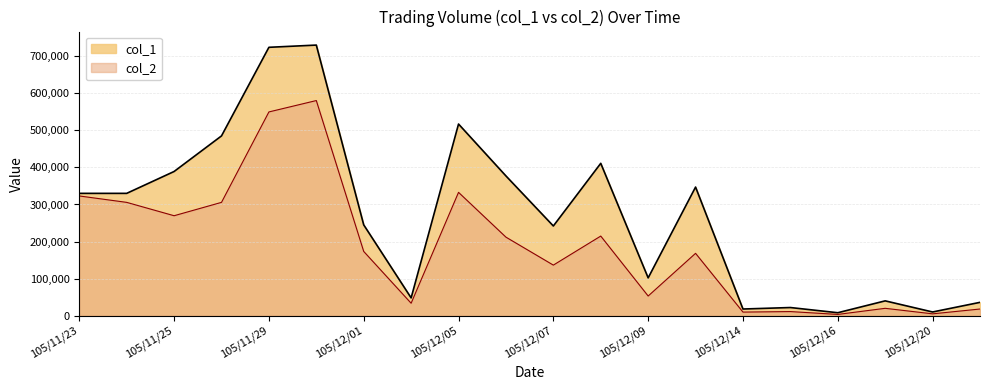

What is the minimum value shown in the chart?

3440